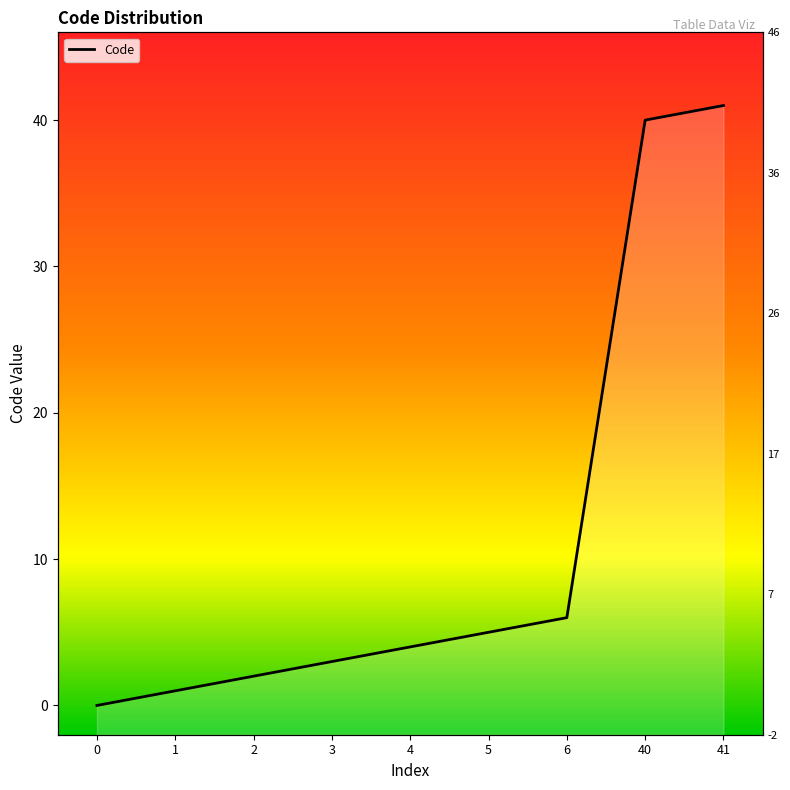

True or false: there are more than 1 points higher than both neighbors.

False